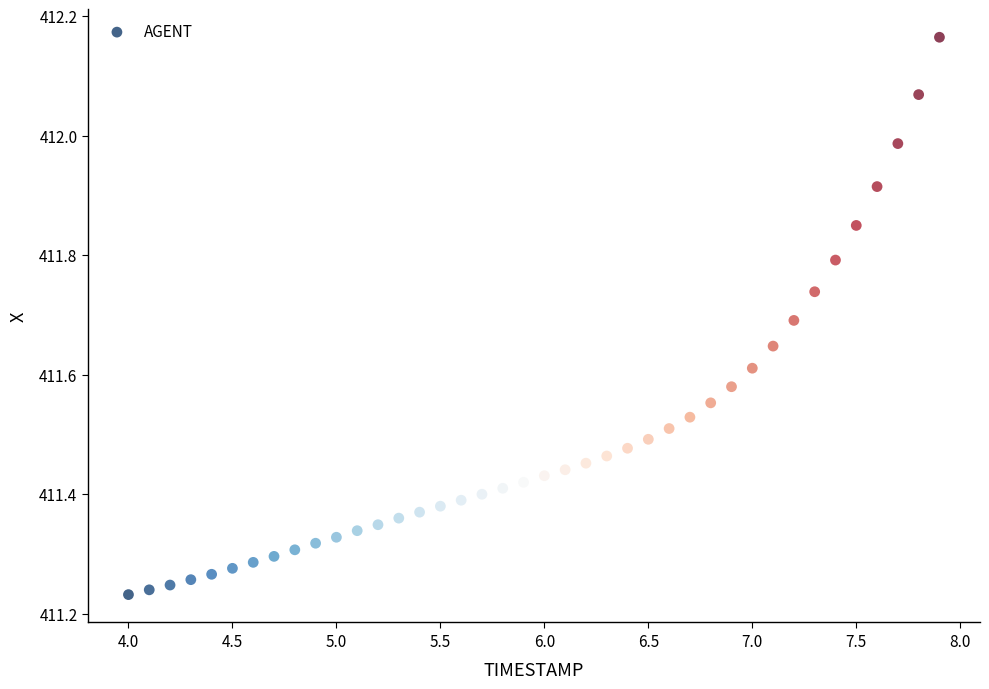

What is the range of Y values (max minus min)?

0.9